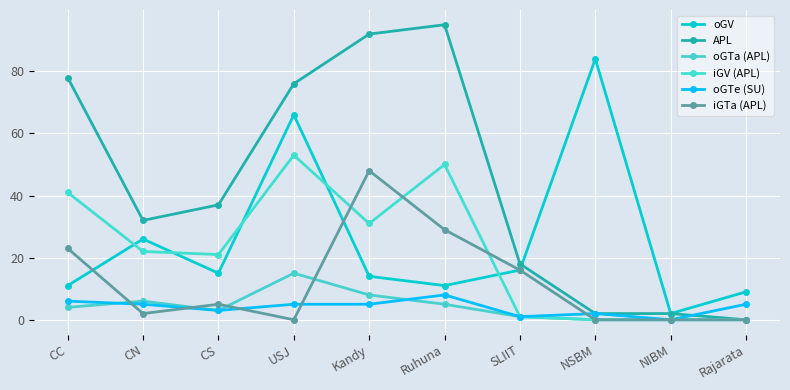

At which label does oGTa (APL) first exceed 4?

CN